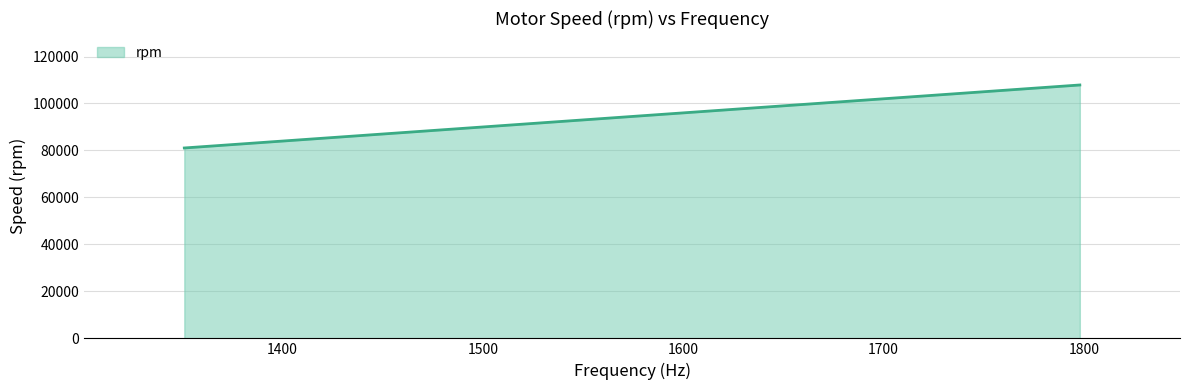

What is the sum of all values?

390540